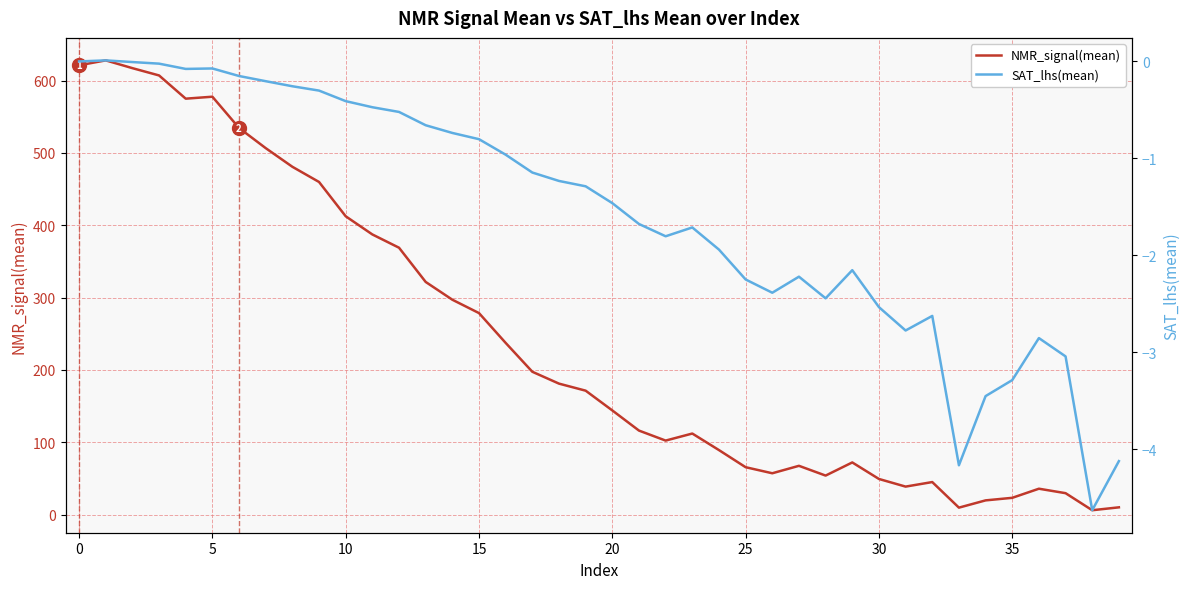

The NMR_signal(mean) series shows 49.3 at 30. True or false?

True